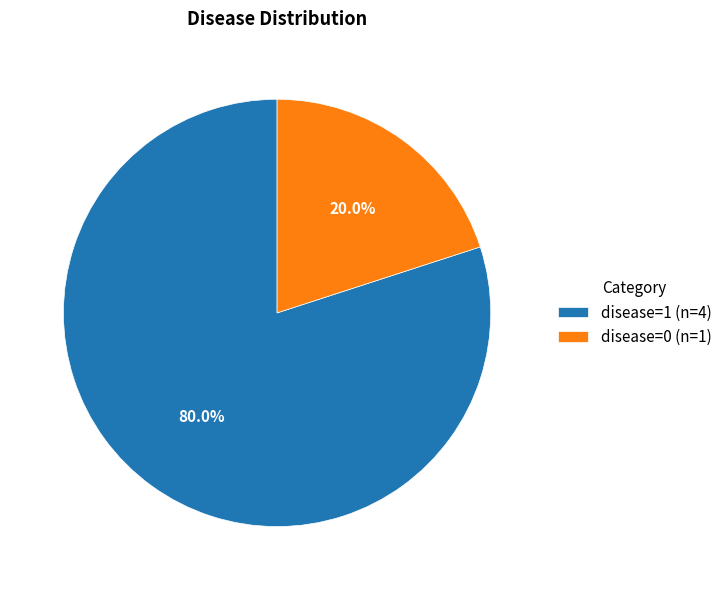

How many slices are in this pie chart?

2